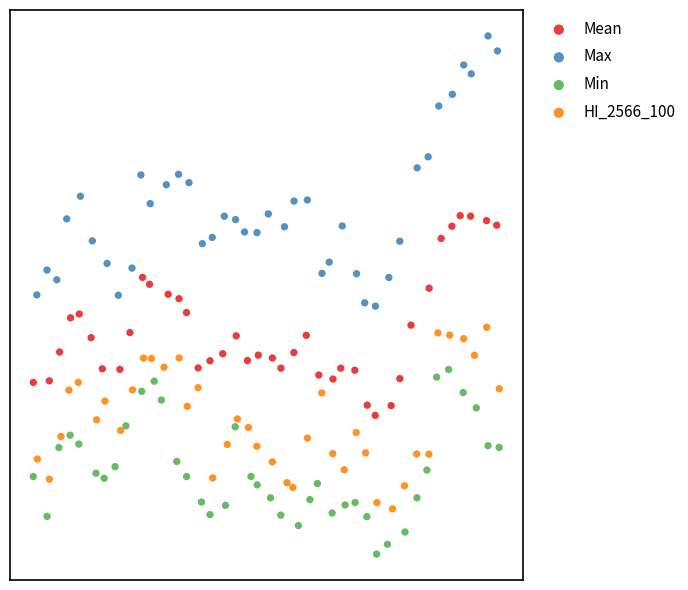

What are all the series names shown in the legend?

Mean, Max, Min, HI_2566_100